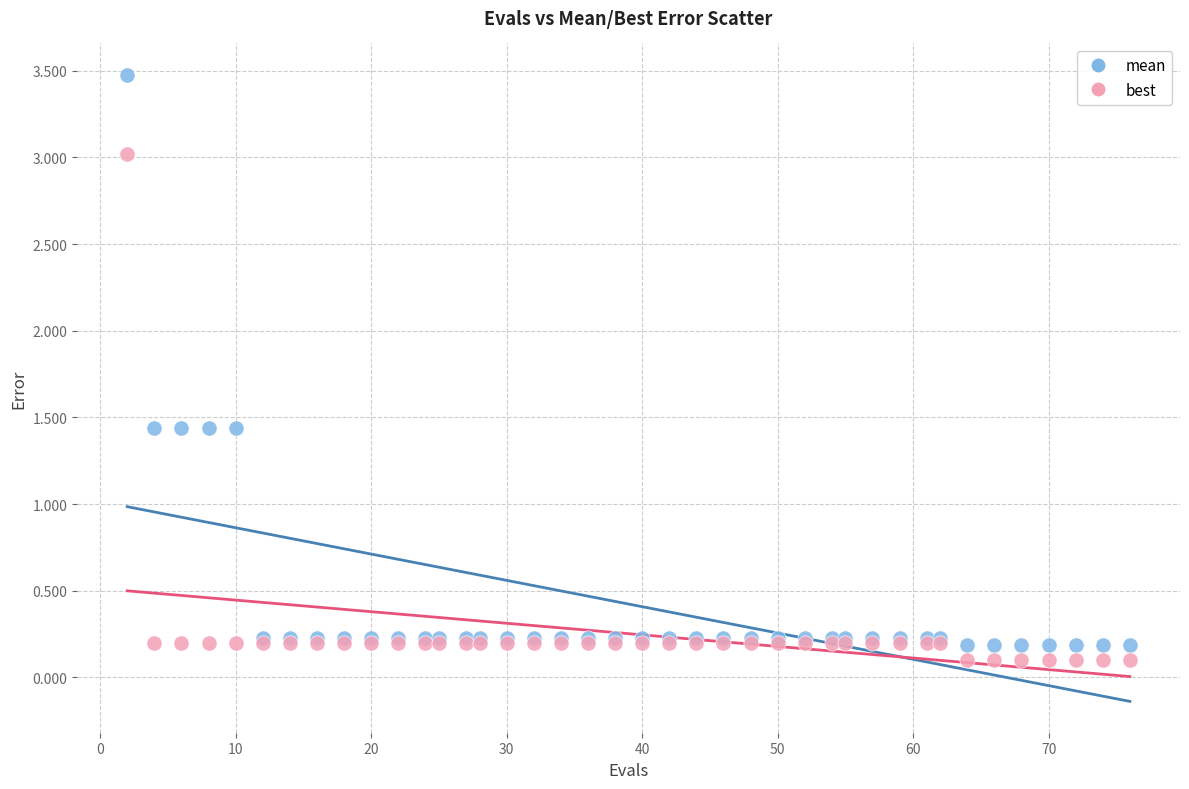

Which series contains the lowest Y value?

best